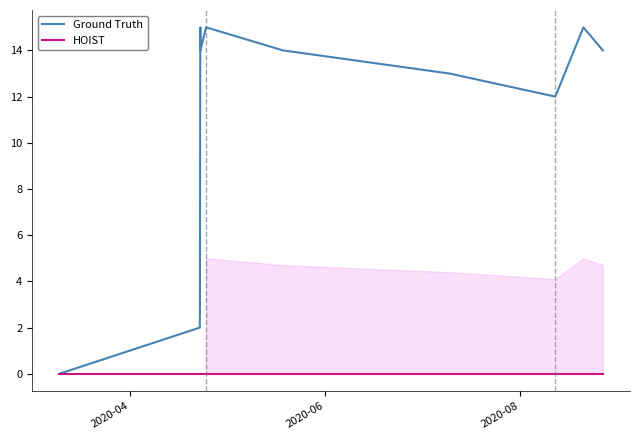

List the series in order of their peak value, lowest first.

HOIST, Ground Truth